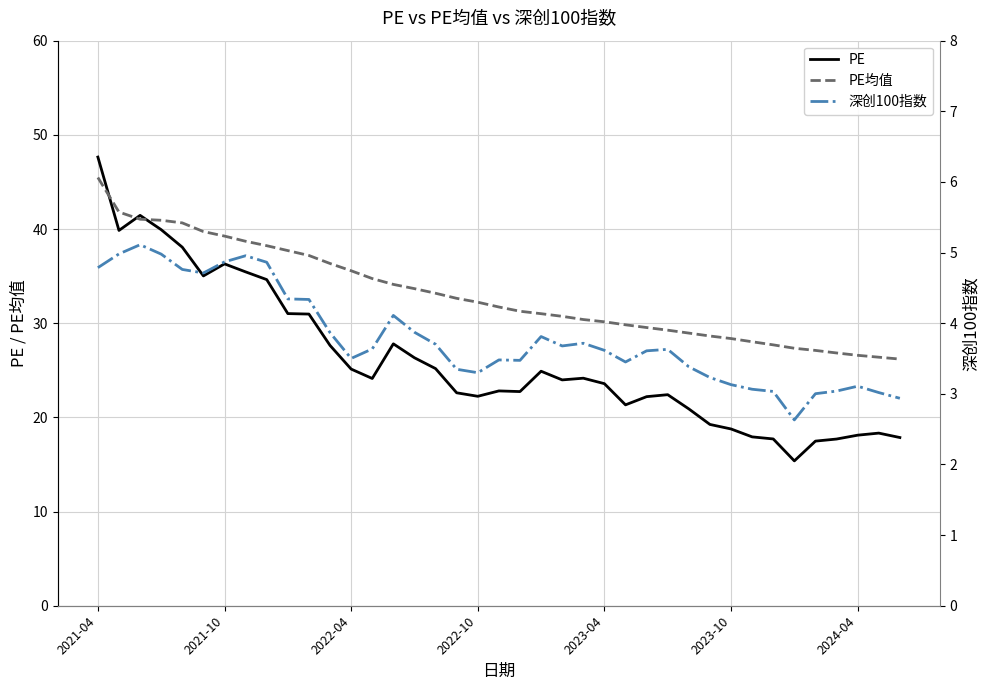

How many interior local valleys does the 深创100指数 series have?

7